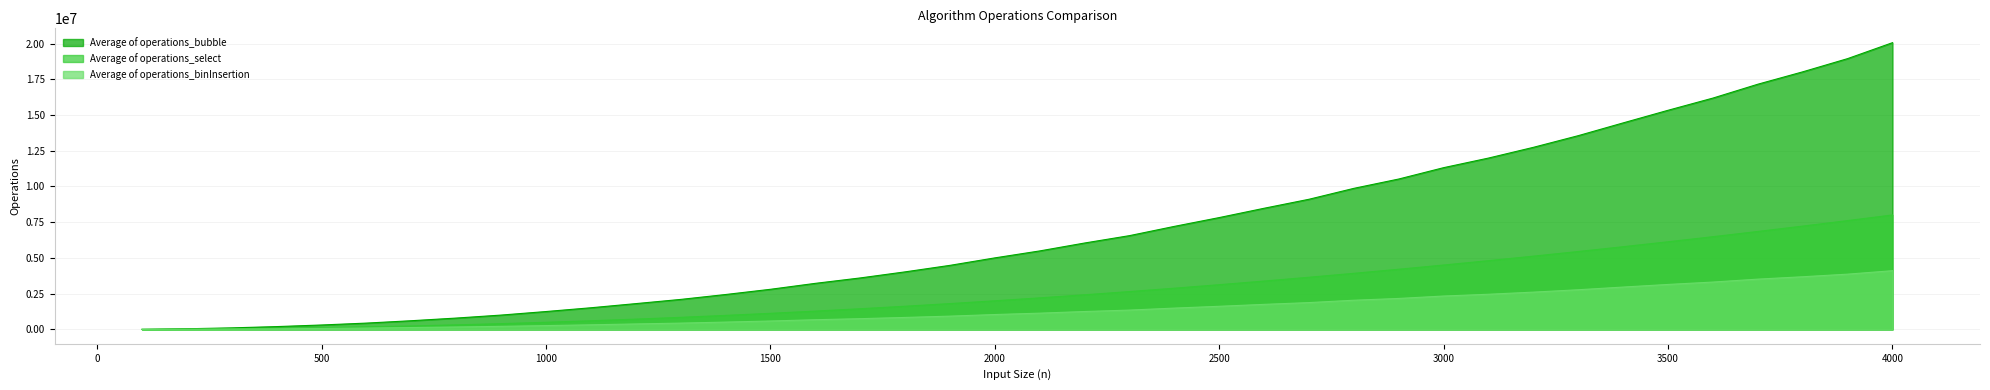

What is the difference between the maximum and second lowest values in the Average of operations_select series?

7989500.0